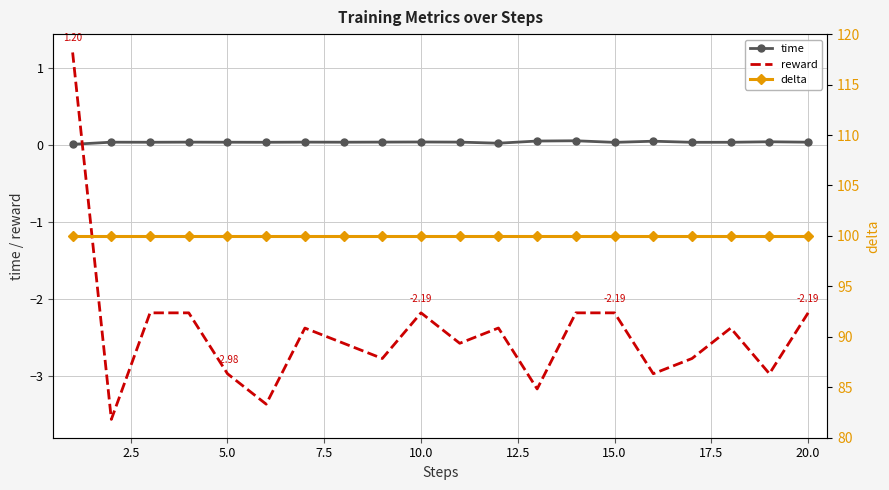

How many series are shown in this chart?

3